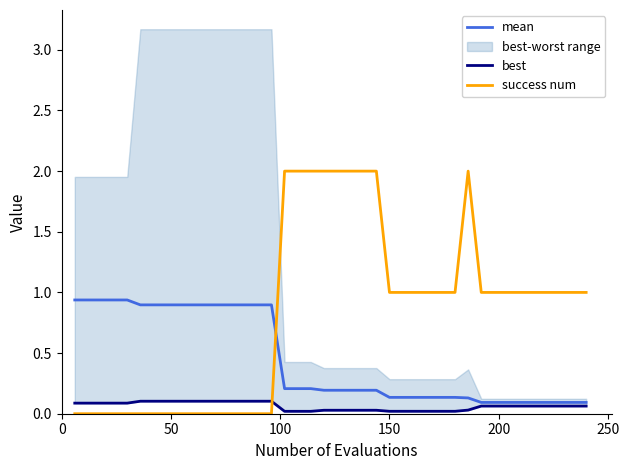

True or false: mean and success num cross at least once.

True